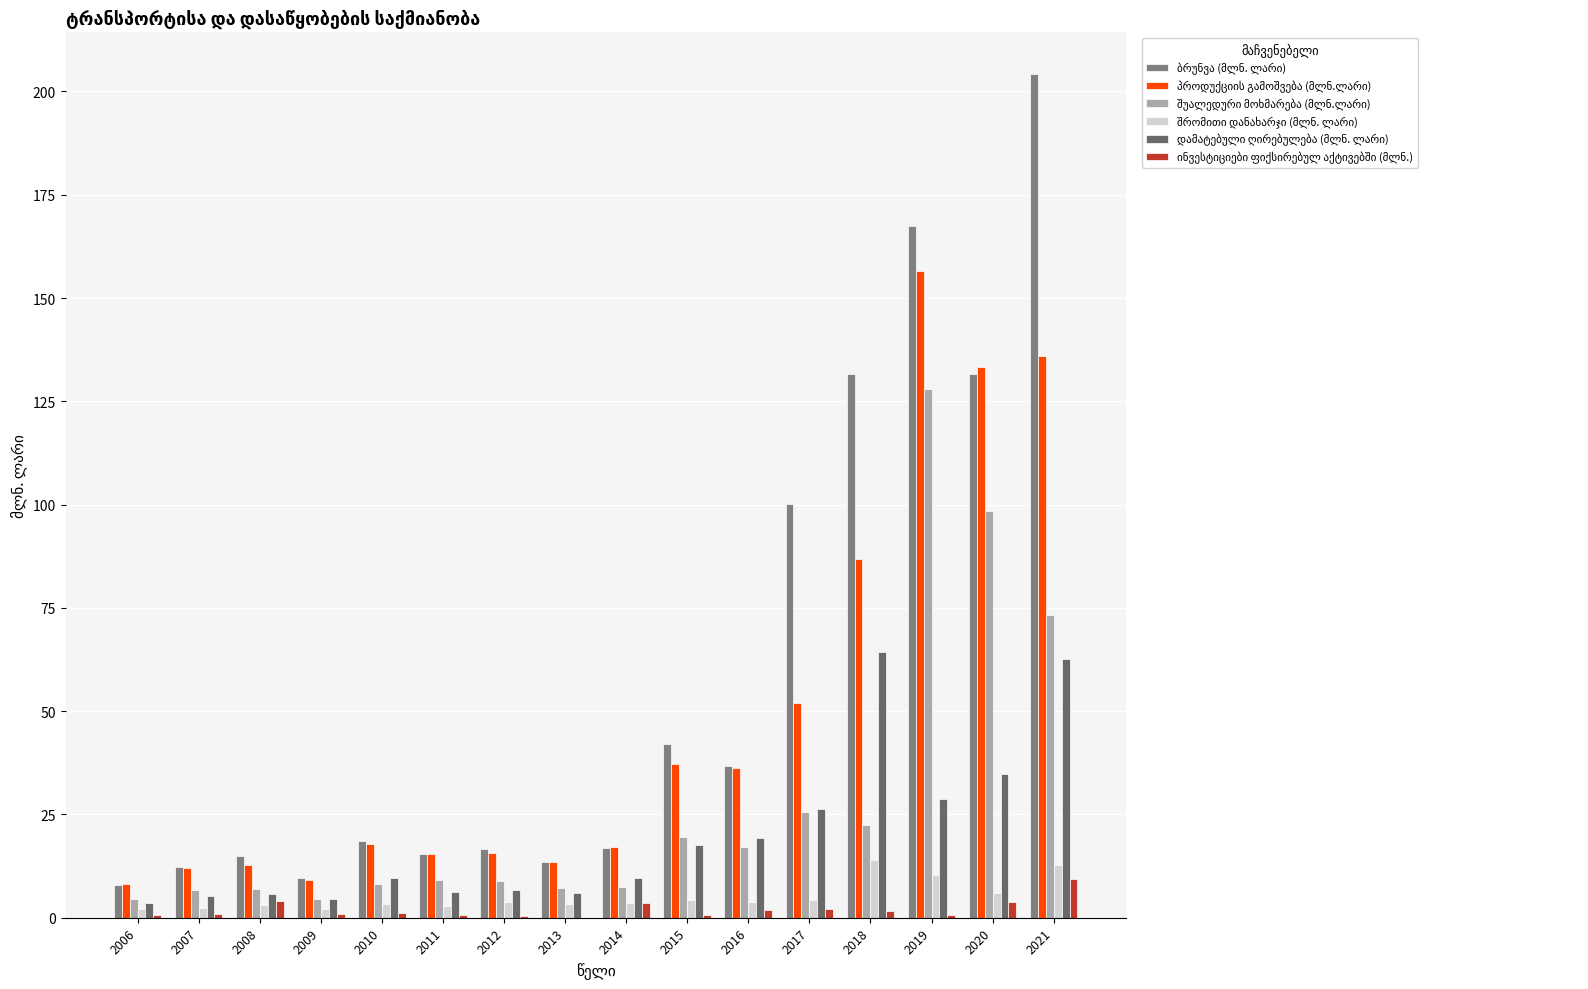

Which series has the largest range (max minus min)?

ბრუნვა (მლნ. ლარი)